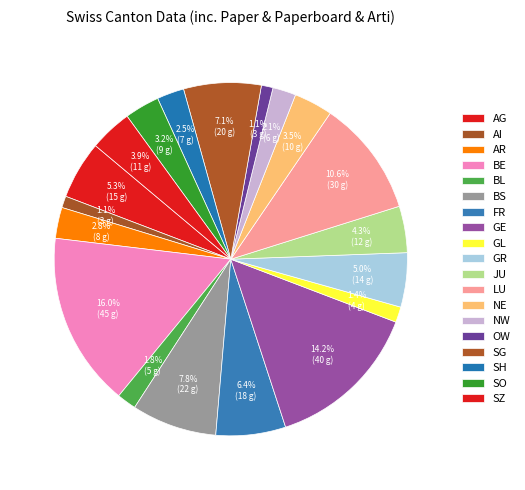

Count the number of slices in the pie.

19